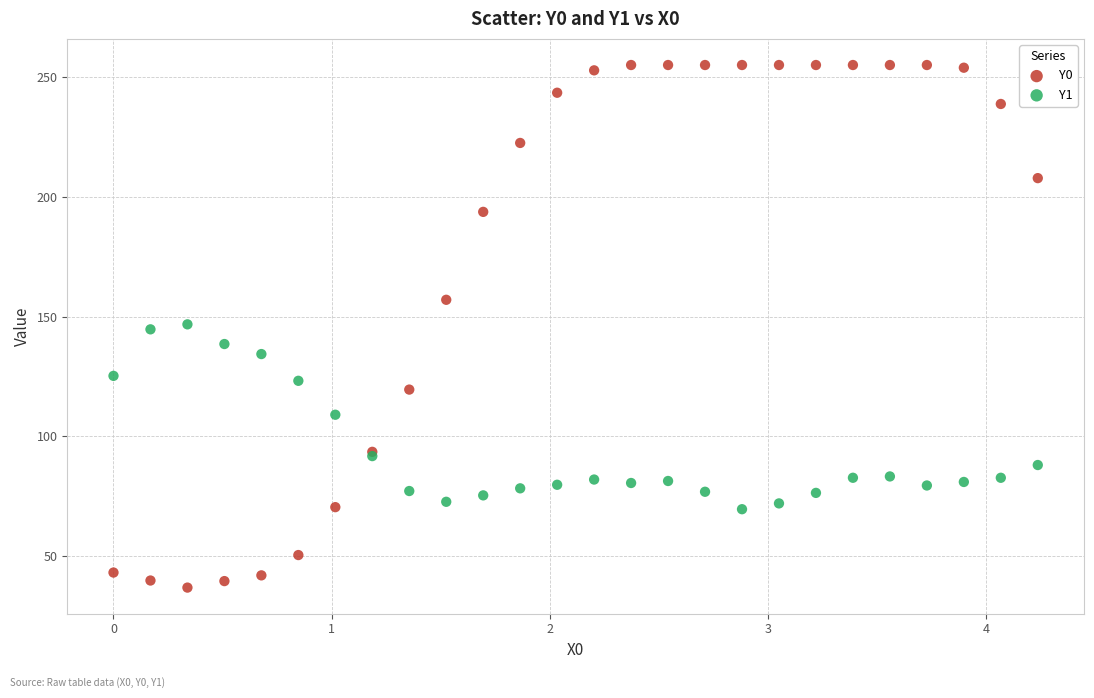

Which series has the largest Y range (max minus min)?

Y0